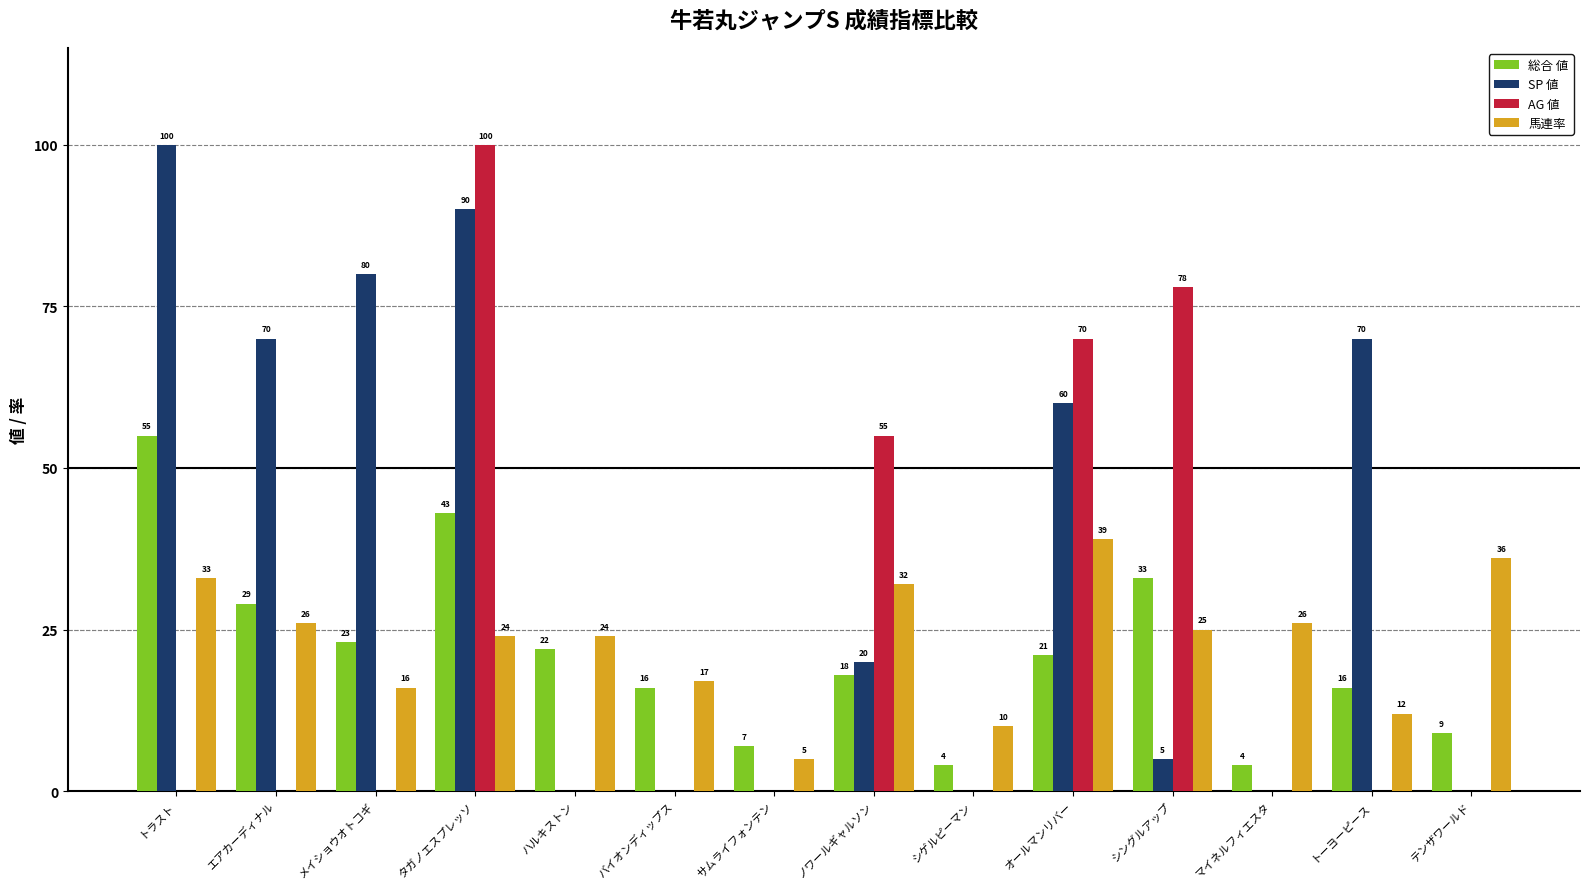

What is the total value across all series at ハルキストン?

46